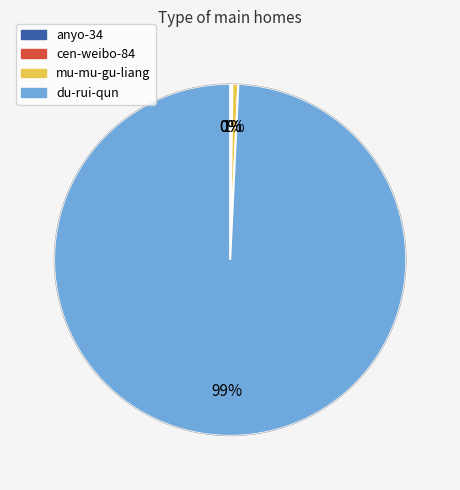

Count the number of slices in the pie.

4